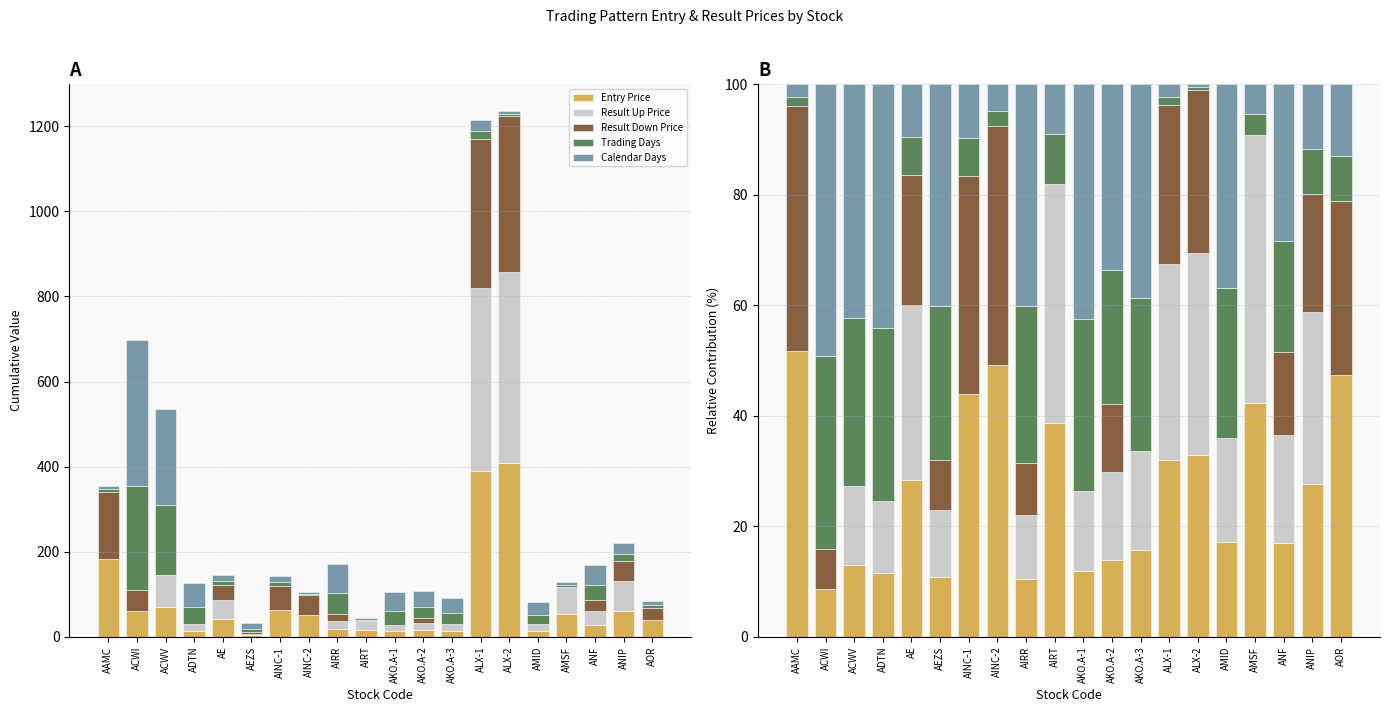

What are all the series names shown in the legend?

Entry Price, Result Up Price, Result Down Price, Trading Days, Calendar Days